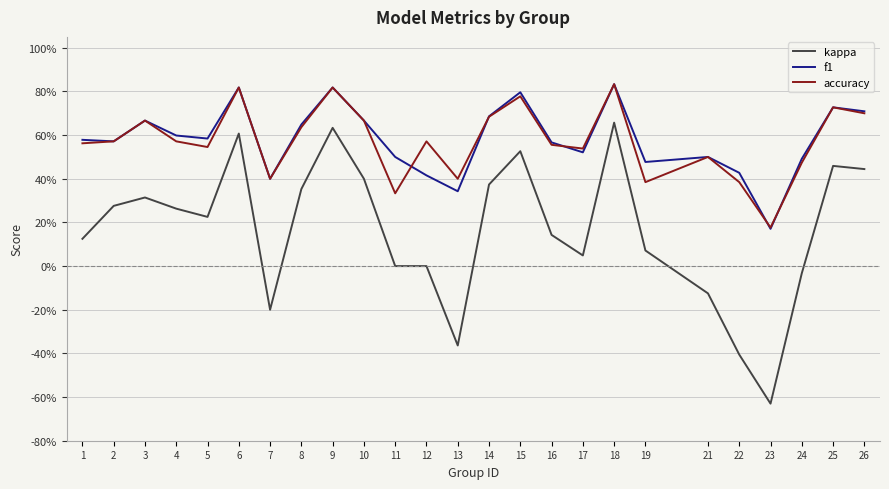

Where is accuracy nearest to the value 0?

23